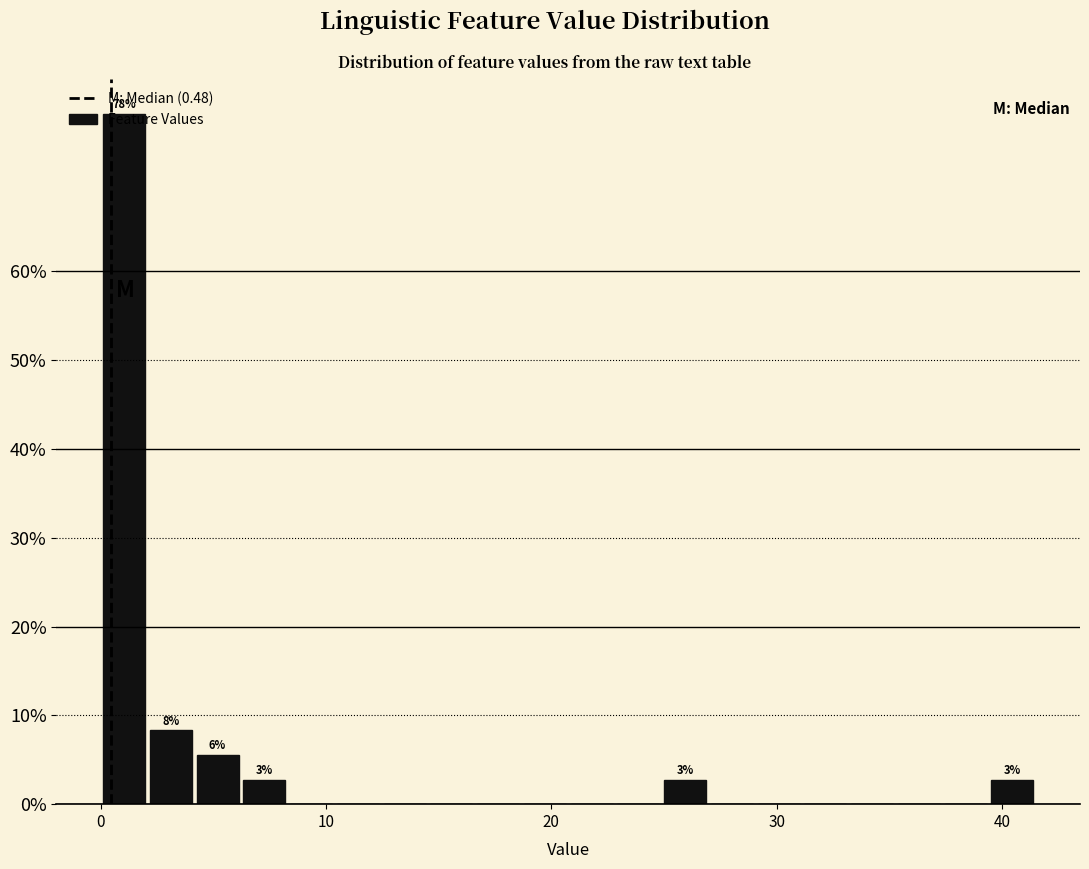

Around what value on the x-axis is the tallest bar? Give the approximate position of its centre, as read against the axis.

1